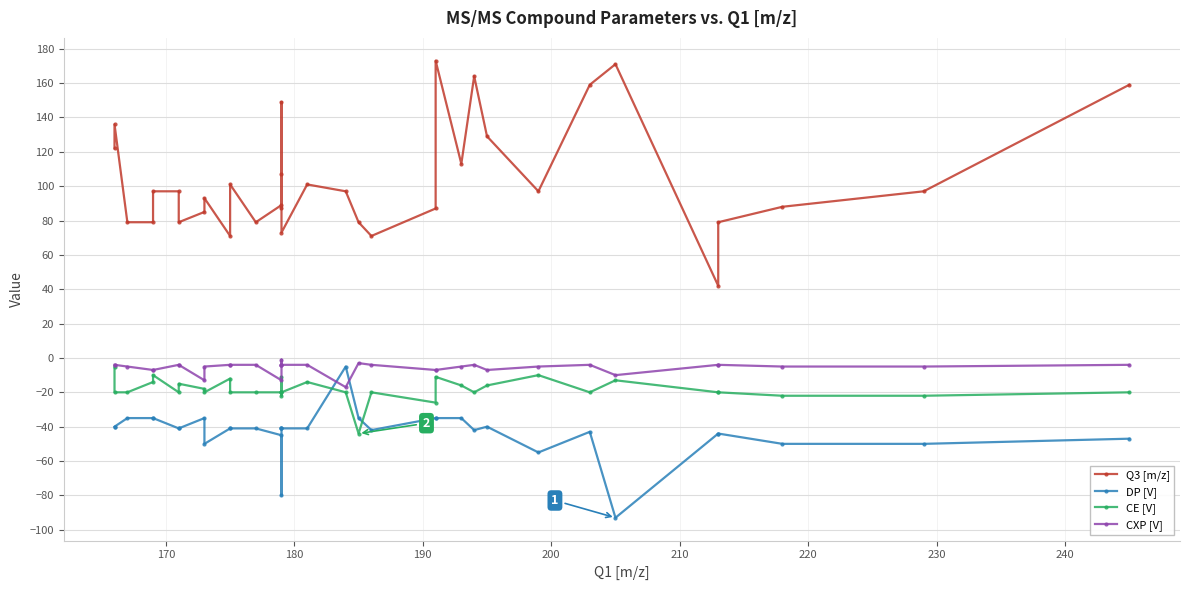

True or false: CE [V] and CXP [V] intersect in this chart.

False